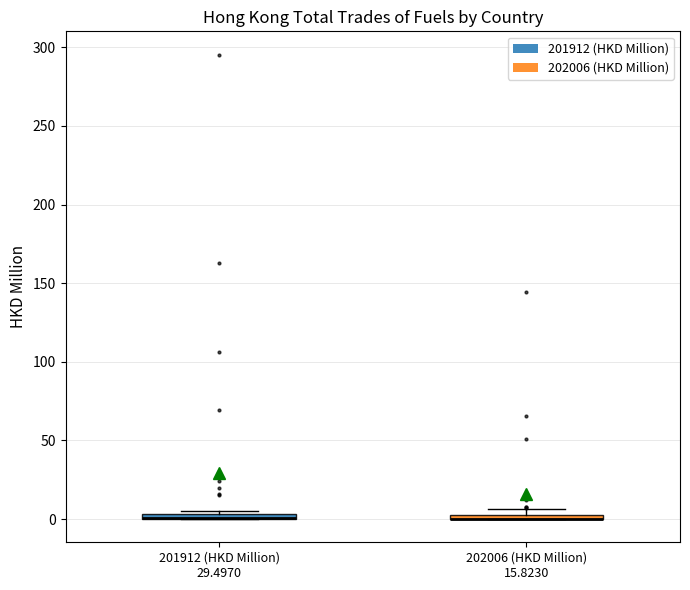

Where is the upper edge of the box for 201912 (HKD Million) 29.4970 on the y-axis? The values are not printed on the chart, so give them approximately, as read against the axis.

5